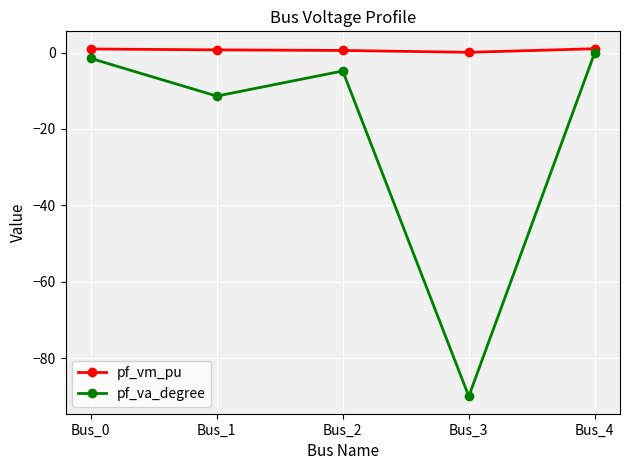

What is the total value across all series at Bus_2?

-4.3